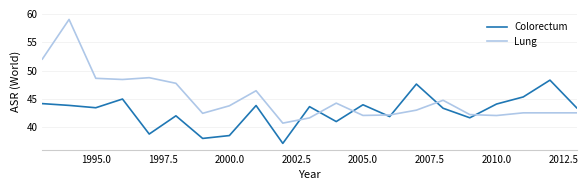

Which series ends up on top after the final intersection of Colorectum and Lung?

Colorectum